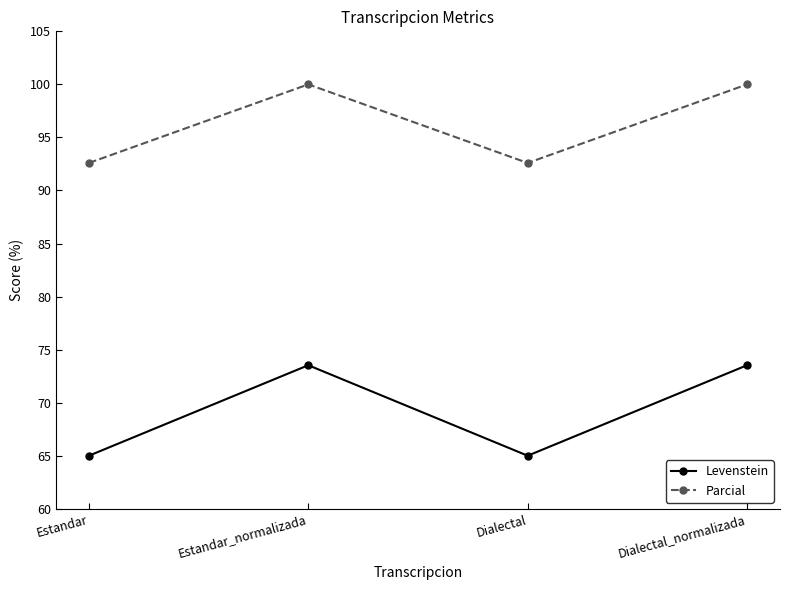

In Levenstein, how many points are lower than both neighbors (excluding endpoints)?

1